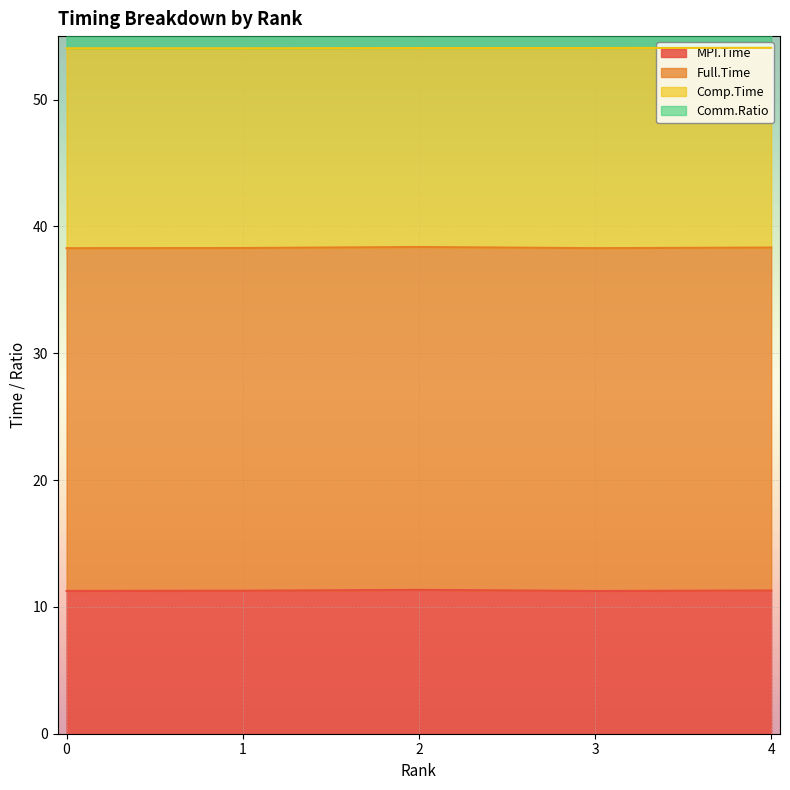

List the labels in order of Comm.Ratio value, largest first.

2, 4, 1, 0, 3